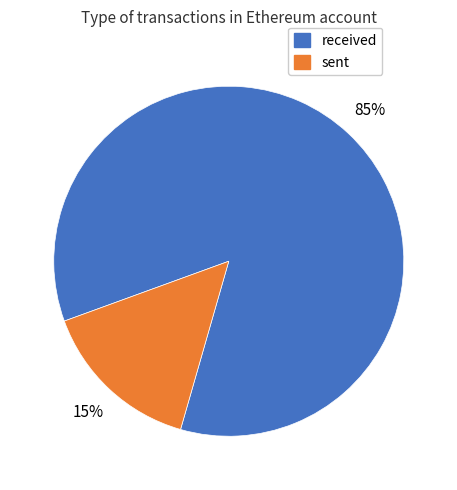

What is the majority slice?

received